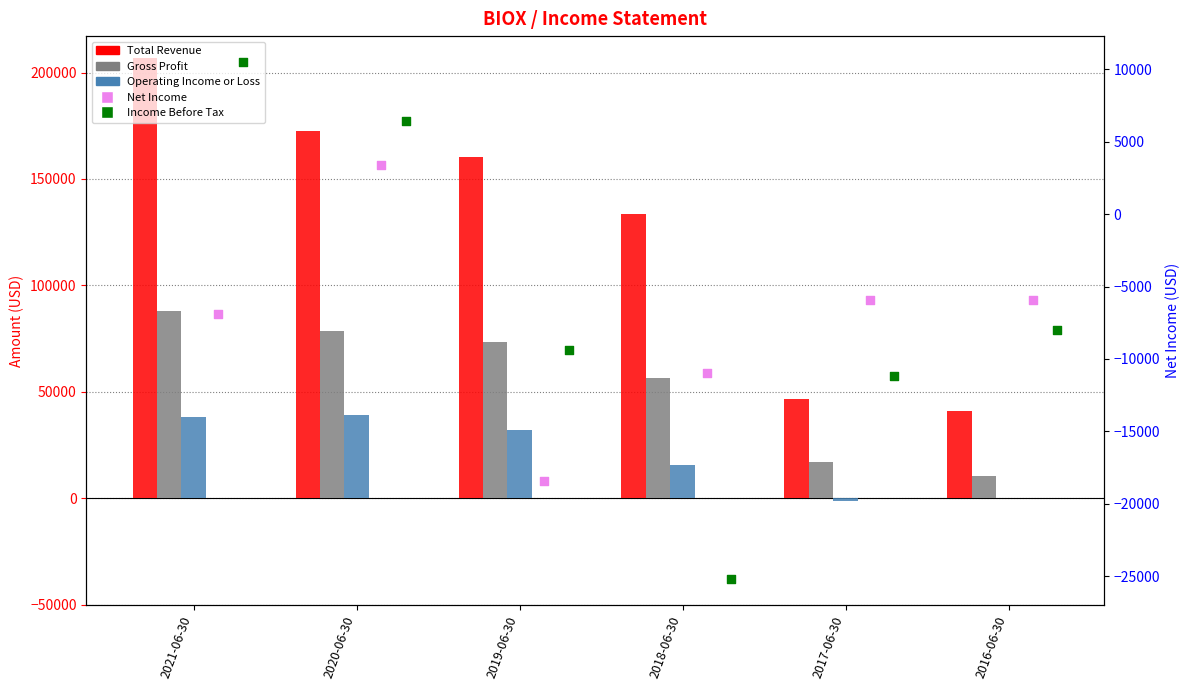

Which series reaches the maximum Y coordinate?

Total Revenue